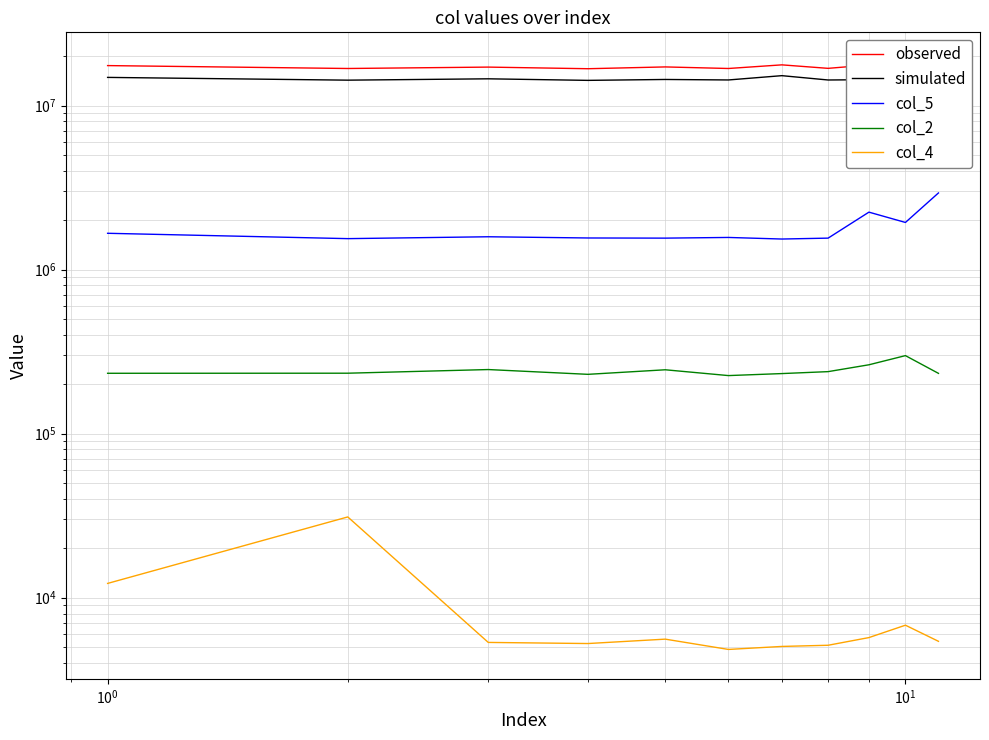

What are all the series names shown in the legend?

observed, simulated, col_5, col_2, col_4